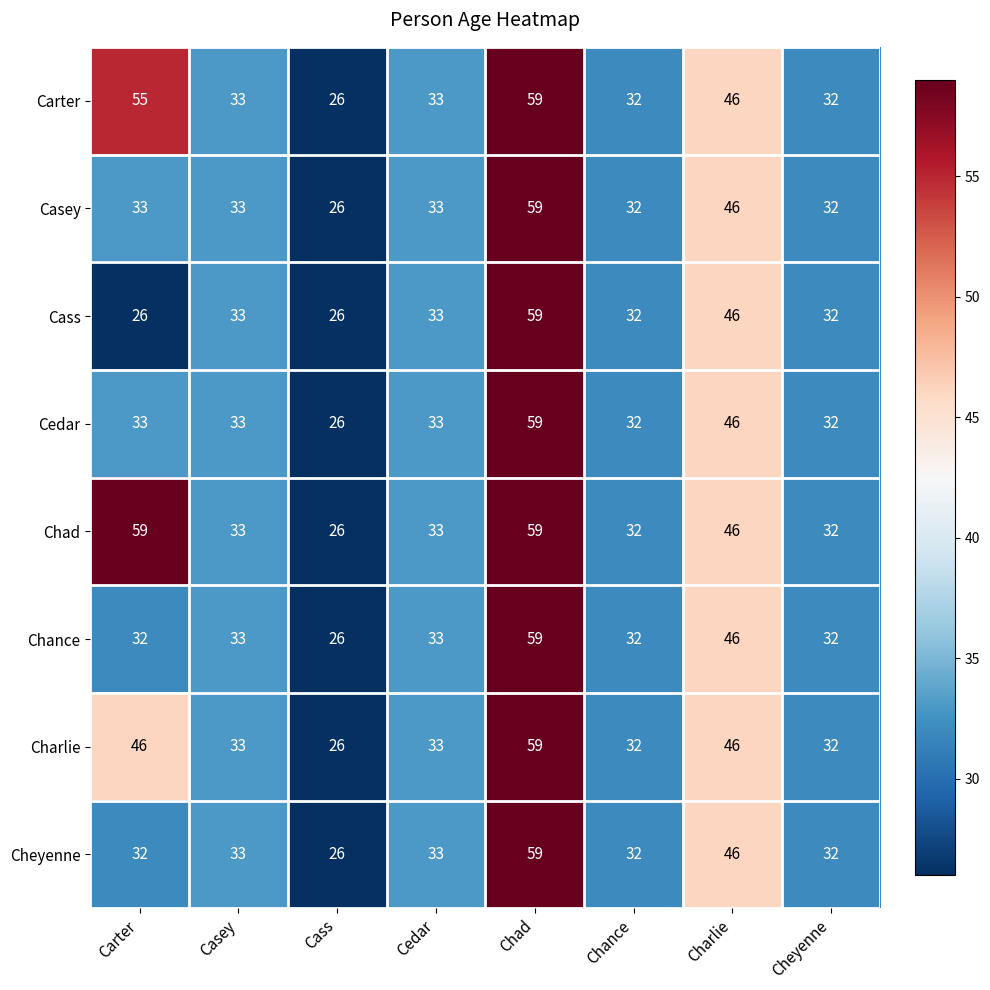

What is the average value of the Charlie series?

38